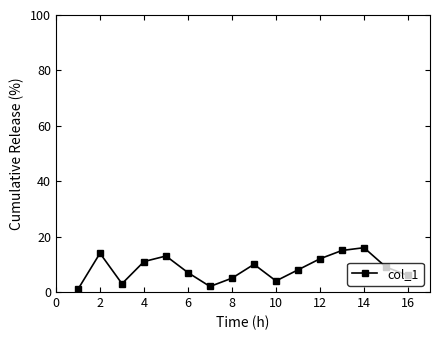

What is the sum of all values?

136